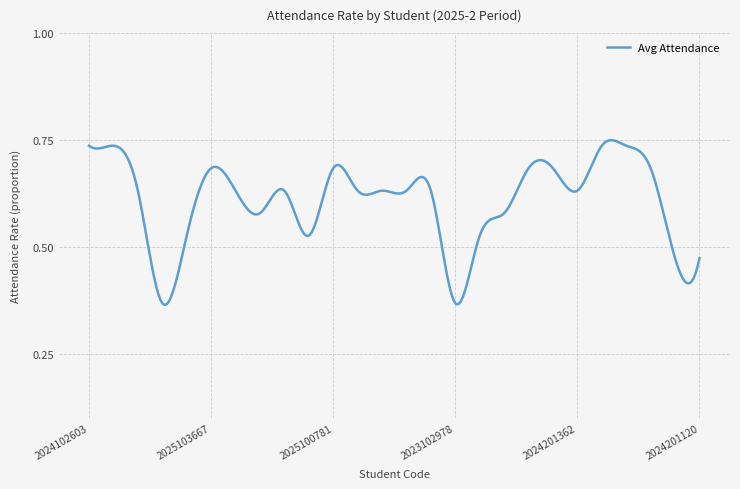

What is the label of the 14th point from the left?

2023200706